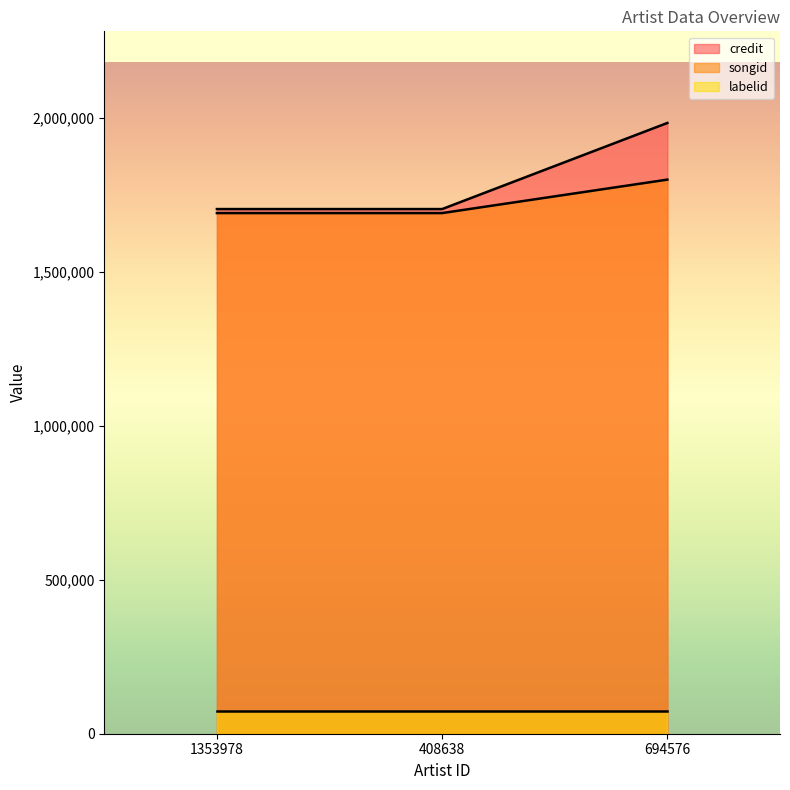

What is the average value of the credit series?

1796679